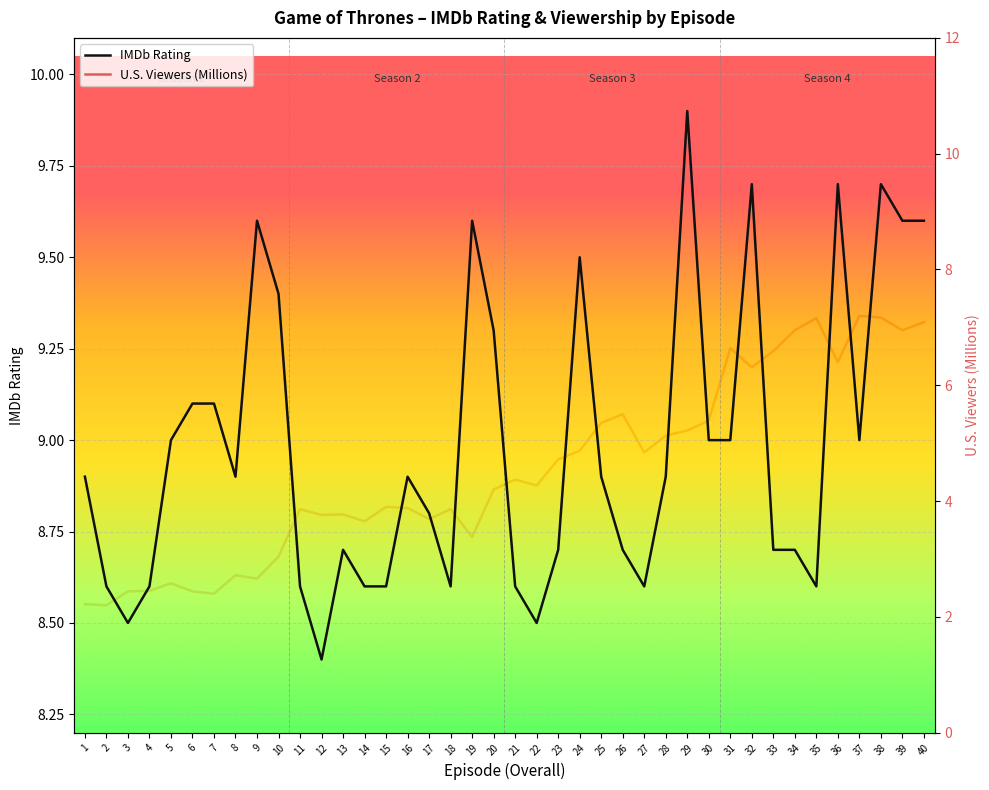

At which label does U.S. Viewers (Millions) first exceed 4?

20